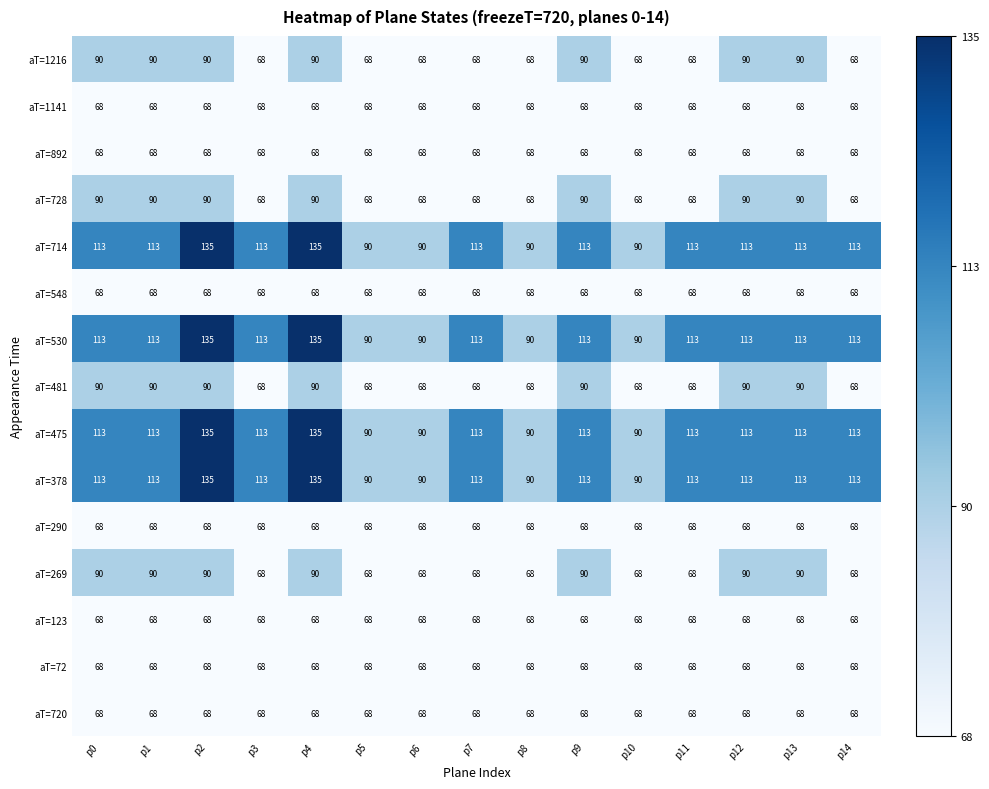

What is the approximate value of aT=1216 at p0?

90